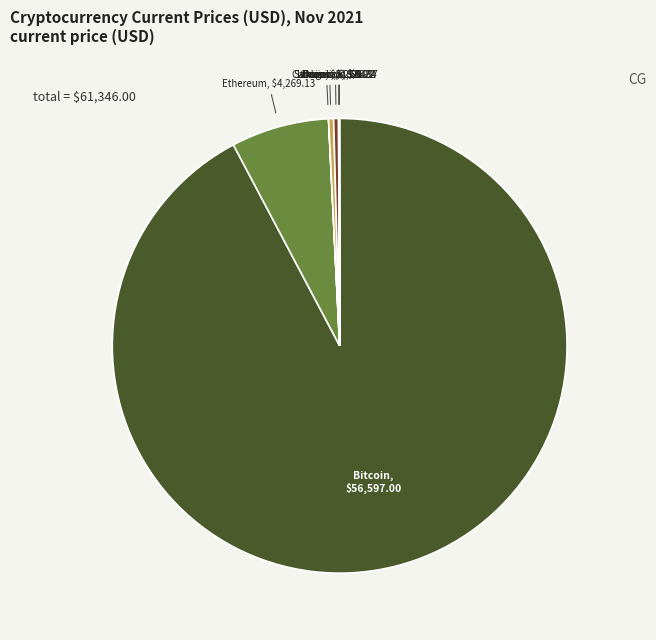

Rank the categories by value from highest to lowest.

btc, eth, sol, ltc, link, uni, ada, doge